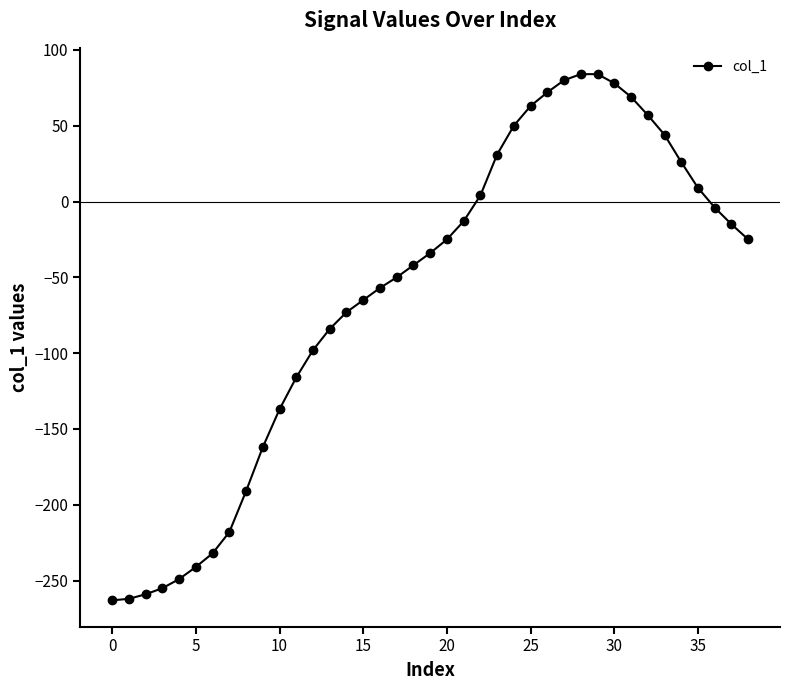

True or false: the data has more than 2 interior local peaks.

False